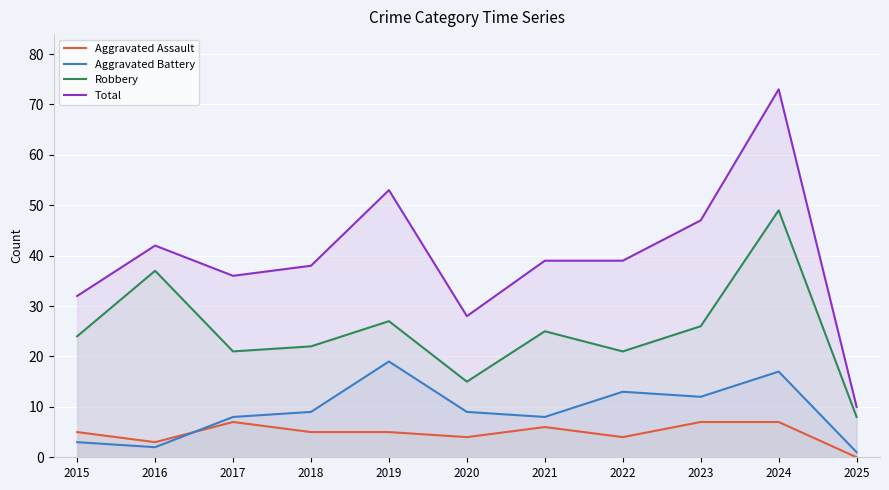

The value of Aggravated Assault at 2020 is 4. True or false?

True